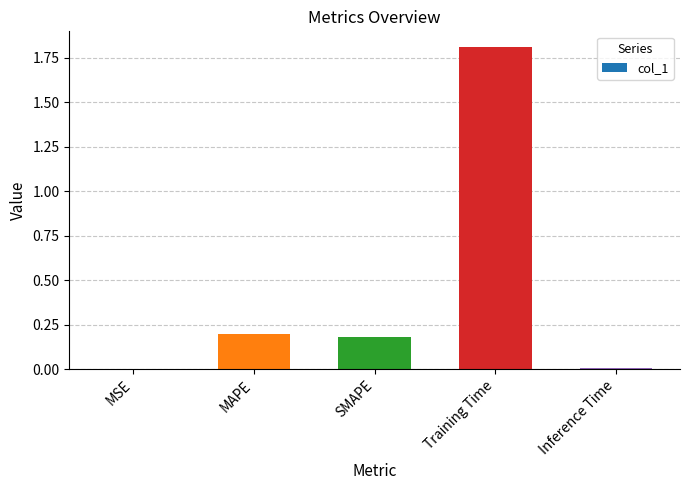

Is it true that the value at SMAPE is 0.2?

True